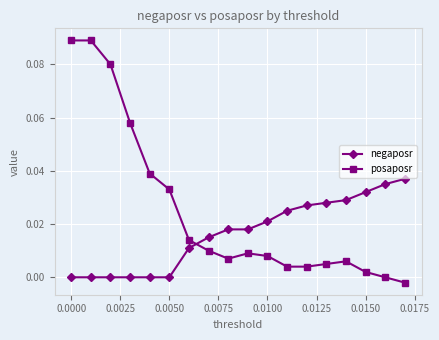

List the series in order of their overall mean, lowest first.

negaposr, posaposr